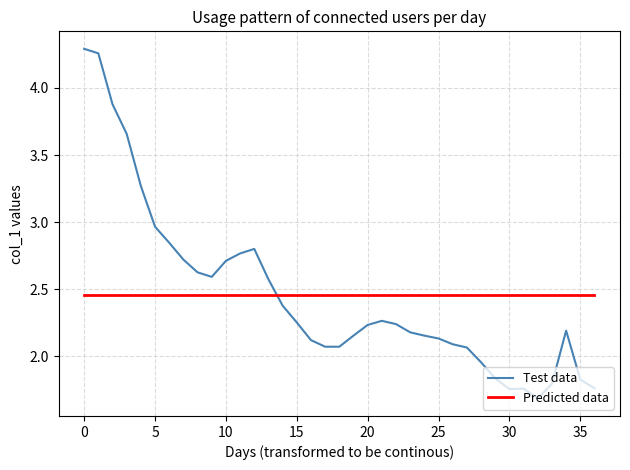

Rank the series by their maximum value, from highest to lowest.

Test data, Predicted data